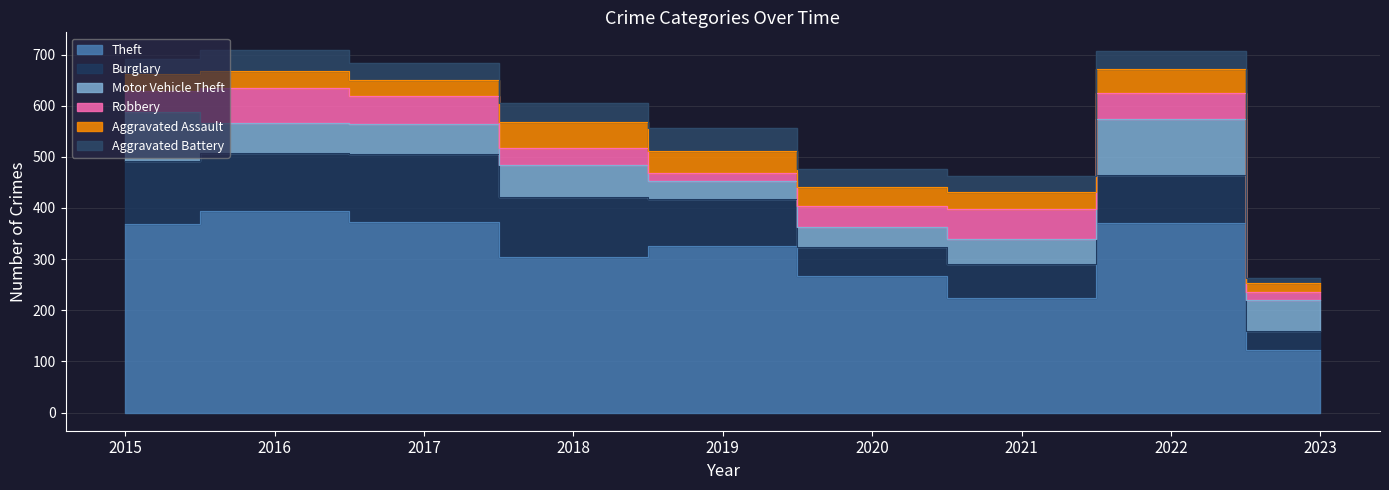

What is the difference between the second highest and minimum values in the Theft series?

249